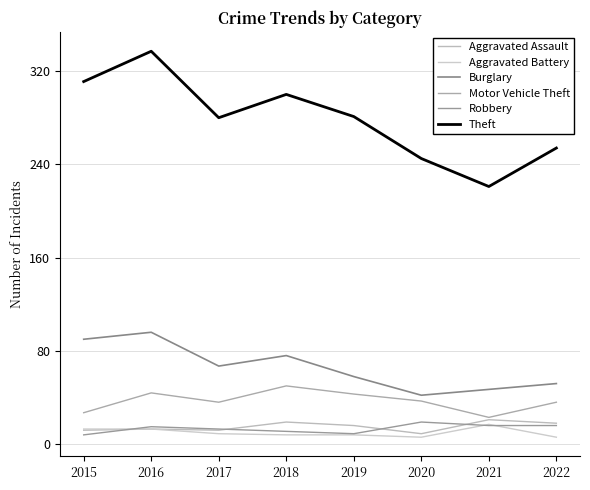

Which label corresponds to the largest value in the chart?

2016